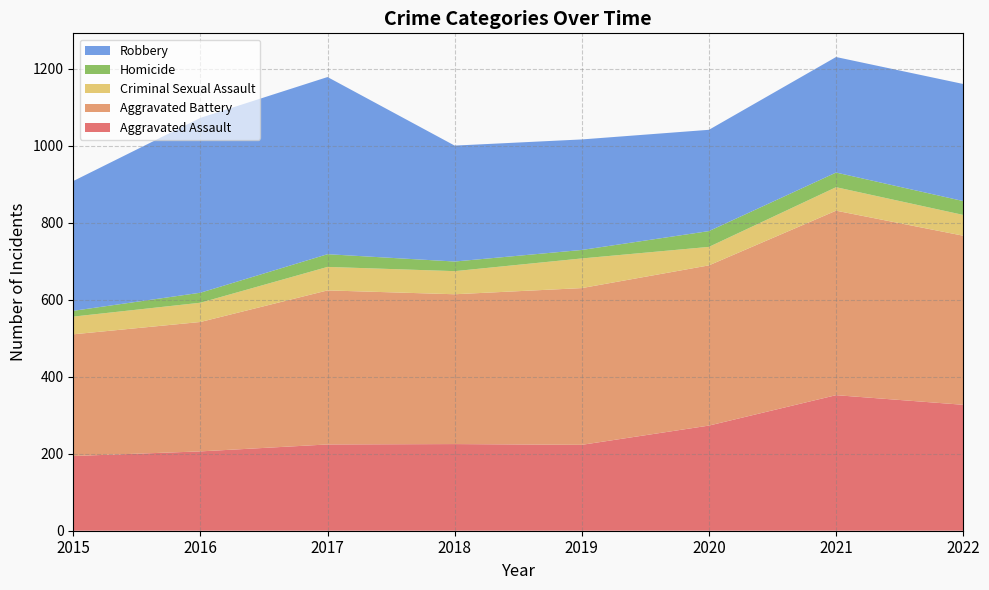

Reading left to right, extract all data points from this chart.

Aggravated Assault: 2015=194	2016=206	2017=224	2018=225	2019=223	2020=273	2021=352	2022=327
Aggravated Battery: 2015=316	2016=336	2017=400	2018=389	2019=407	2020=416	2021=479	2022=439
Criminal Sexual Assault: 2015=46	2016=50	2017=61	2018=60	2019=77	2020=48	2021=61	2022=54
Homicide: 2015=15	2016=26	2017=33	2018=25	2019=22	2020=41	2021=38	2022=36
Robbery: 2015=337	2016=454	2017=460	2018=301	2019=287	2020=263	2021=300	2022=304